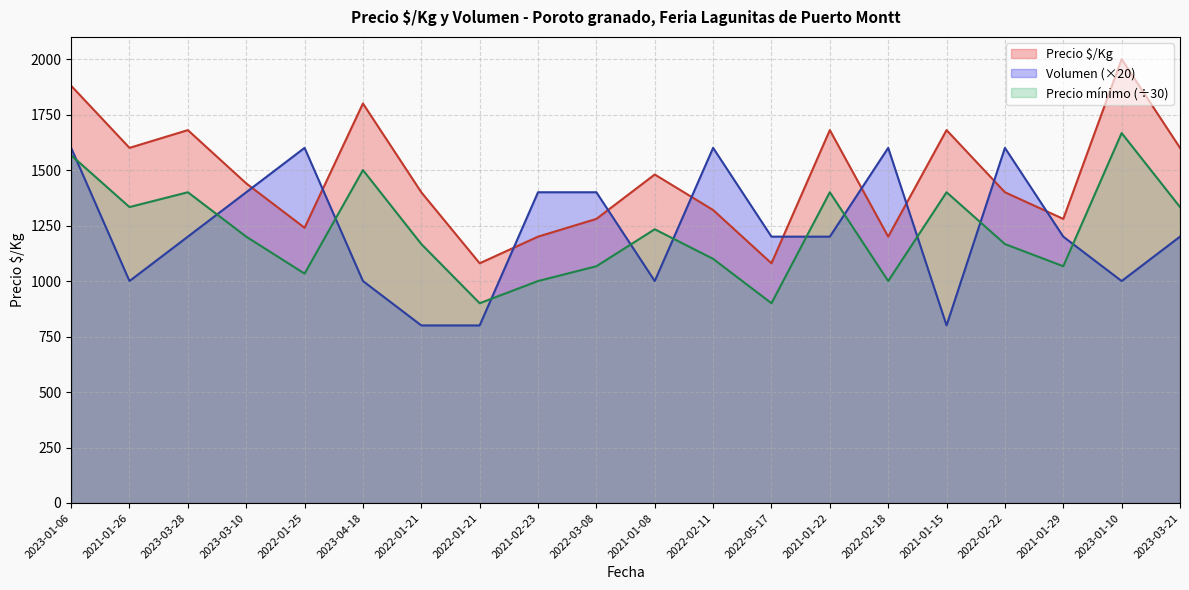

What is the minimum value shown in the chart?

800.0